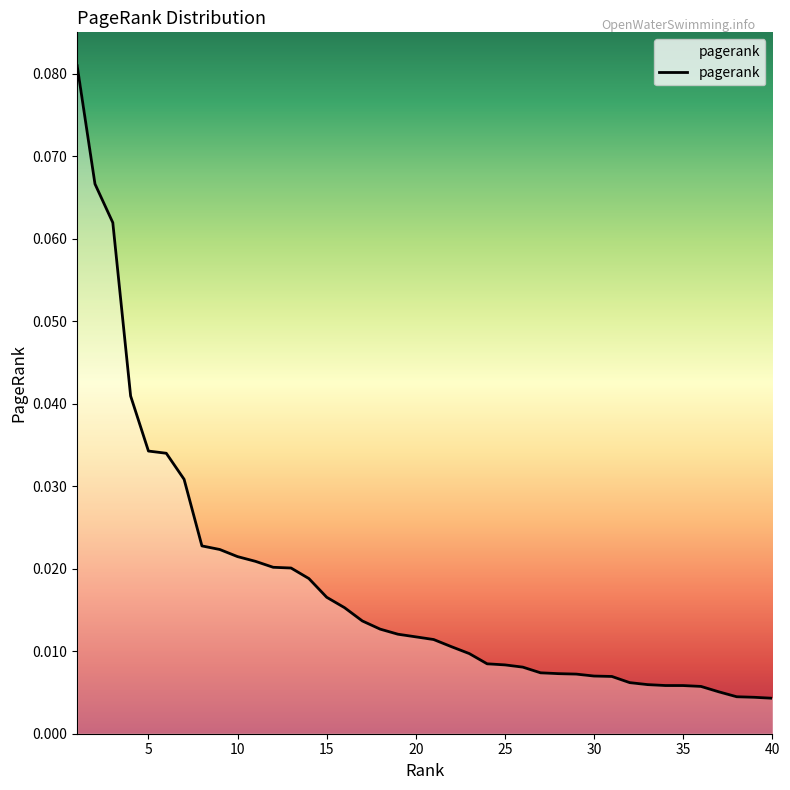

Is this an area chart (filled region under the line)?

Yes